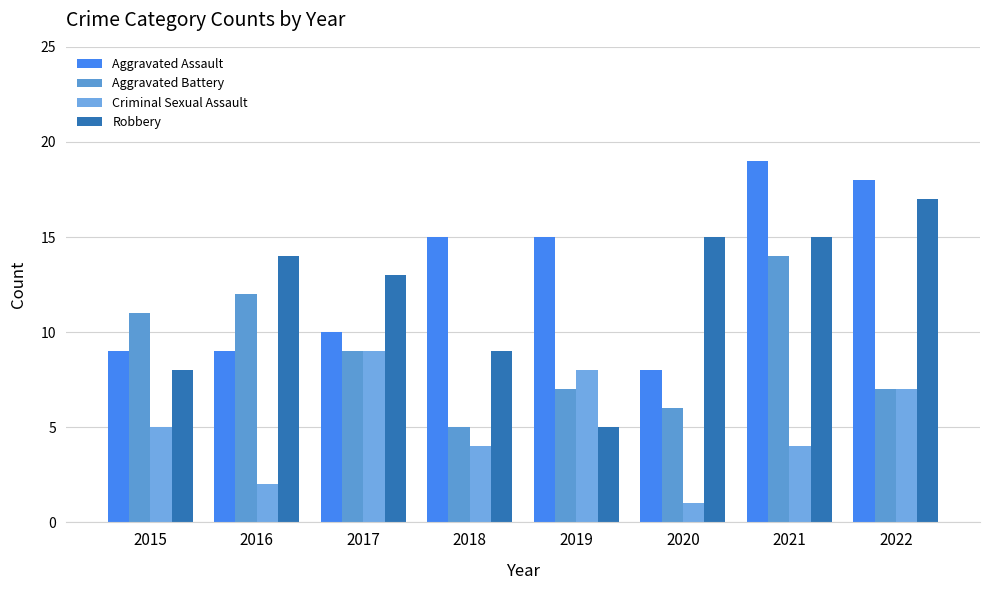

Reading left to right, list all the values displayed in this chart.

Aggravated Assault: 2015=9	2016=9	2017=10	2018=15	2019=15	2020=8	2021=19	2022=18
Aggravated Battery: 2015=11	2016=12	2017=9	2018=5	2019=7	2020=6	2021=14	2022=7
Criminal Sexual Assault: 2015=5	2016=2	2017=9	2018=4	2019=8	2020=1	2021=4	2022=7
Robbery: 2015=8	2016=14	2017=13	2018=9	2019=5	2020=15	2021=15	2022=17